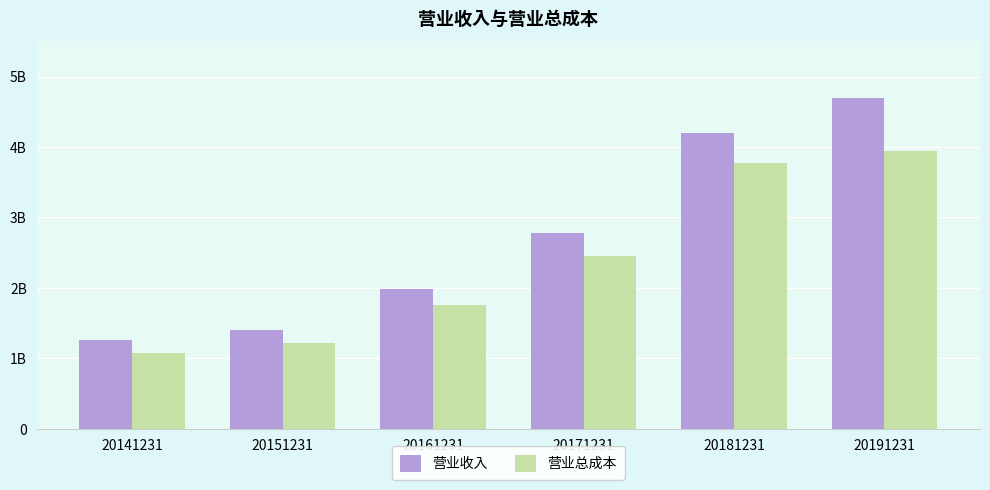

Reading left to right, extract all data points from this chart.

营业收入: 20141231=1260879688.0	20151231=1397289020.0	20161231=1991233207.1	20171231=2776259948.9	20181231=4198494898.6	20191231=4688414138.0
营业总成本: 20141231=1076631054.2	20151231=1222759708.6	20161231=1754317322.9	20171231=2452276880.1	20181231=3777971801.9	20191231=3941163789.7